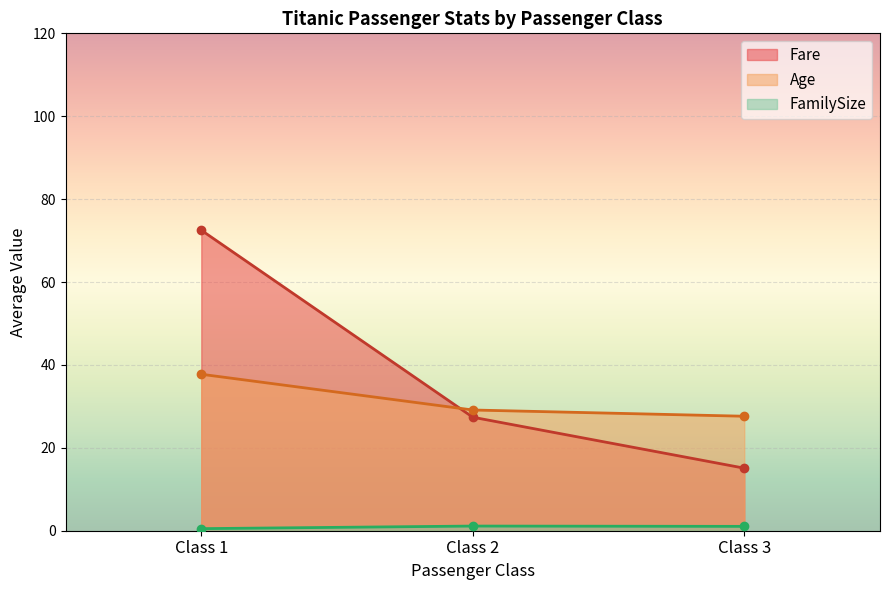

List the series in order of their peak value, lowest first.

FamilySize, Age, Fare